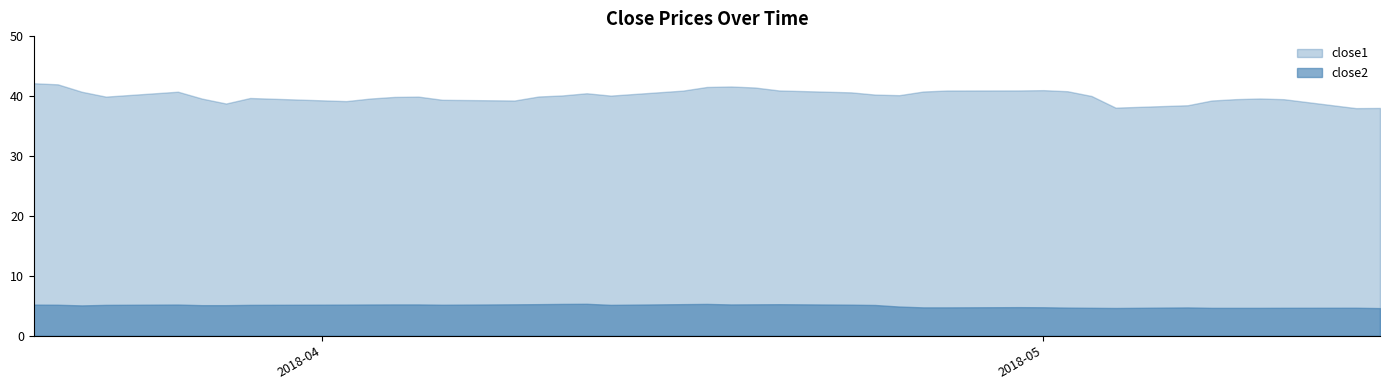

Reading right to left, what are all the values shown in this chart?

close1: 38.0	38.0	39.5	39.6	39.5	39.3	38.5	38.1	40.0	40.8	41.0	40.9	40.9	40.8	40.1	40.2	40.6	40.9	41.4	41.6	41.5	40.9	40.1	40.5	40.1	39.9	39.3	39.4	39.9	39.9	39.6	39.2	39.7	38.8	39.6	40.7	39.9	40.7	42.0	42.1
close2: 4.6	4.7	4.7	4.7	4.7	4.7	4.7	4.6	4.7	4.7	4.8	4.8	4.7	4.7	4.9	5.1	5.2	5.3	5.3	5.2	5.3	5.3	5.2	5.3	5.3	5.3	5.3	5.2	5.2	5.2	5.2	5.2	5.2	5.1	5.1	5.2	5.2	5.1	5.2	5.2